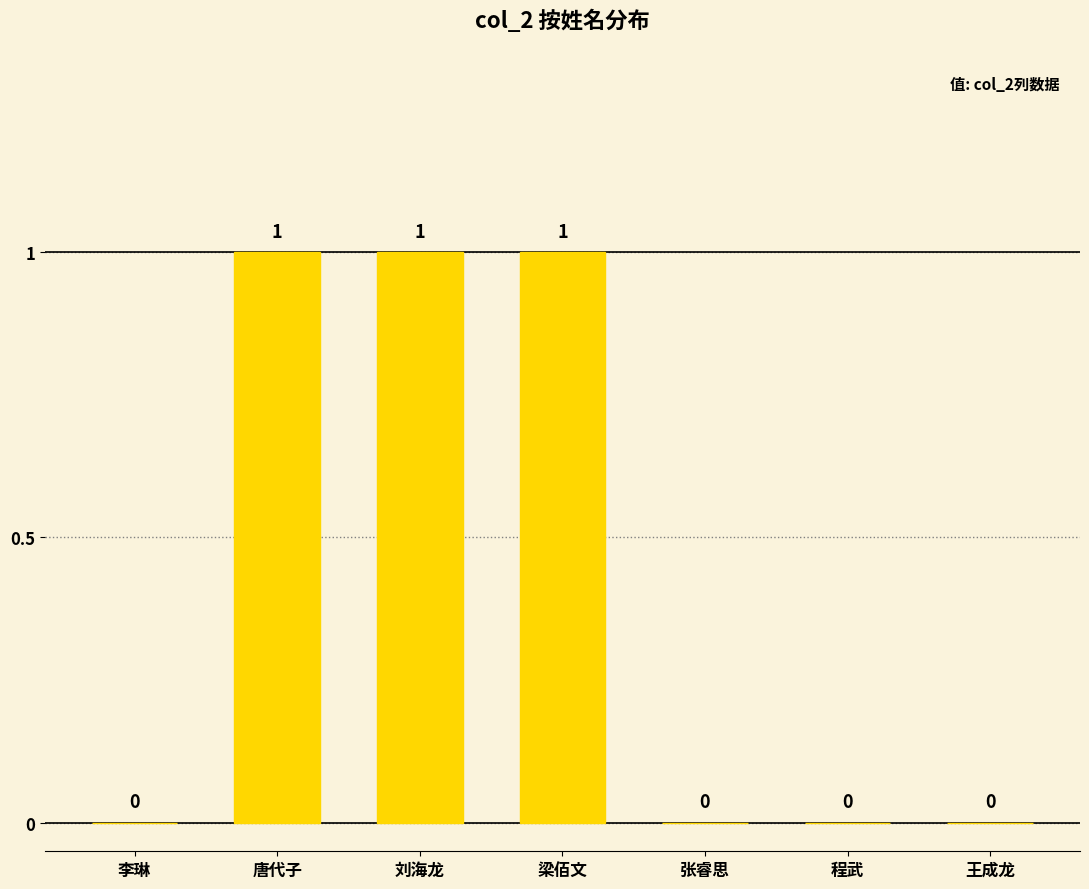

Reading right to left, what are all the values shown in this chart?

王成龙=0	程武=0	张睿思=0	梁佰文=1	刘海龙=1	唐代子=1	李琳=0